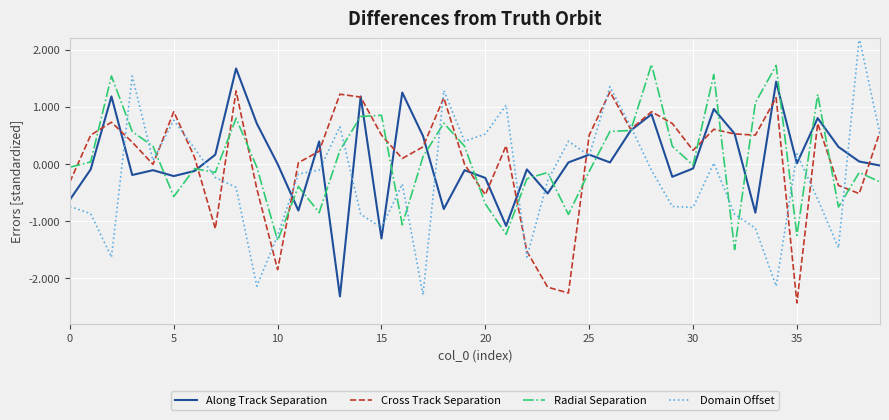

Which series has the widest spread of values?

Domain Offset